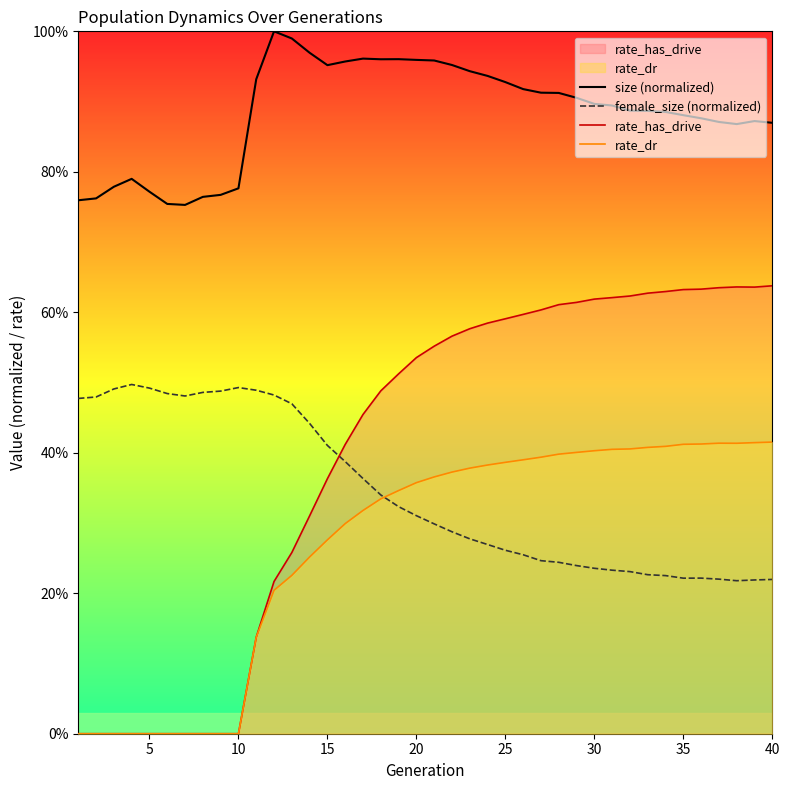

What is the difference between the maximum and minimum values in the rate_dr series?

0.4